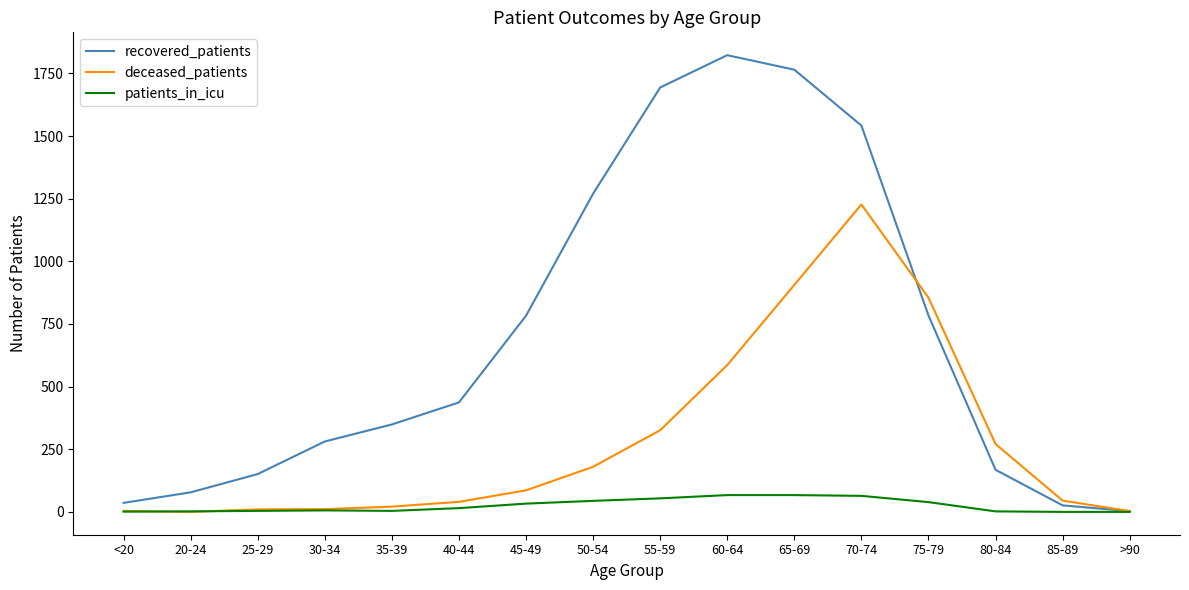

Is it true that patients_in_icu equals 0 at 85-89?

True